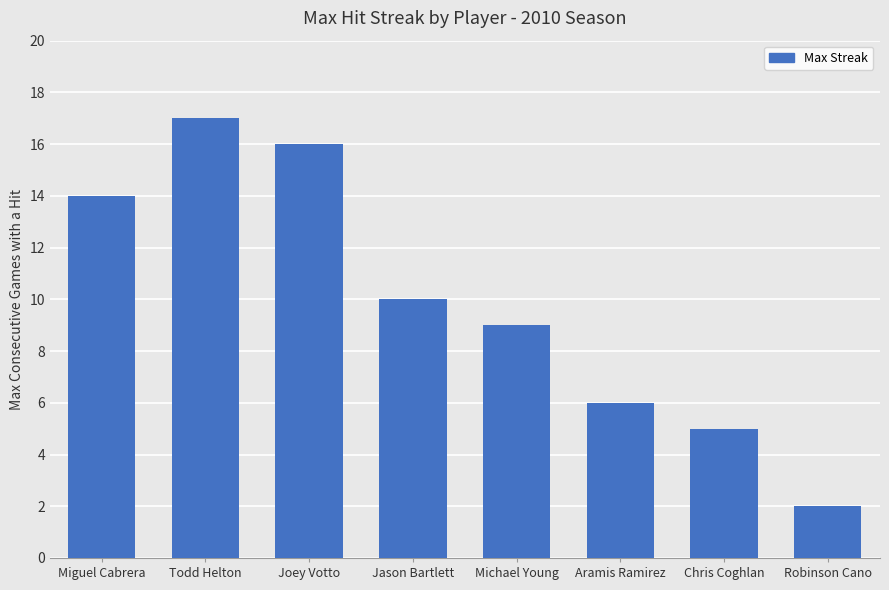

Which category has the lowest value across all series?

Robinson Cano